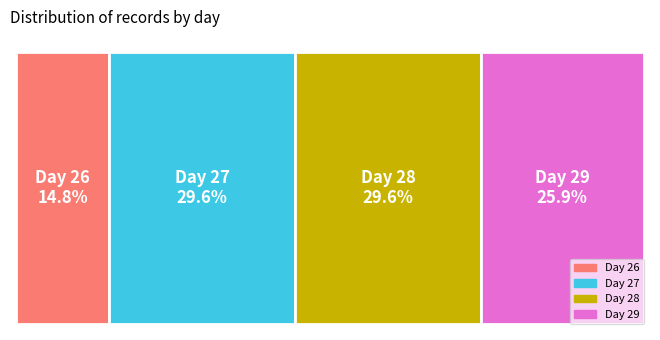

To the nearest percent, what is the difference between the 26 and 29 slice percentages?

11%